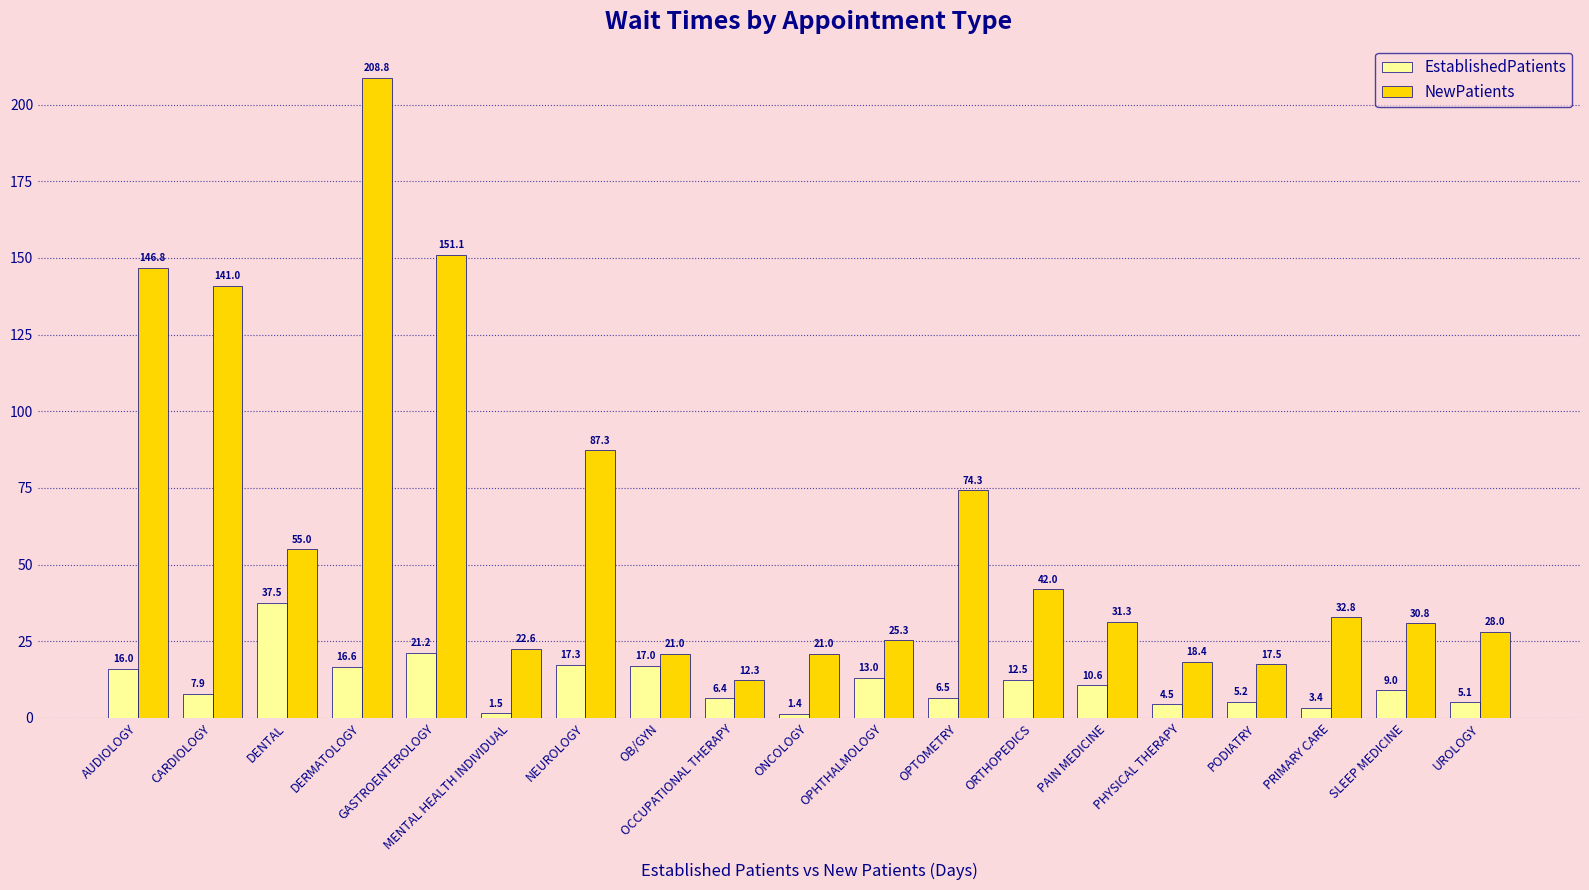

What is the sum of the NewPatients values at ORTHOPEDICS and OPHTHALMOLOGY?

67.3